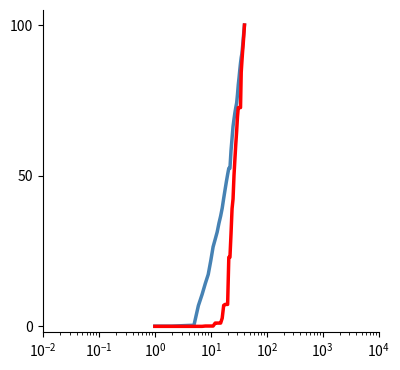

What is the greatest value displayed?

100.0